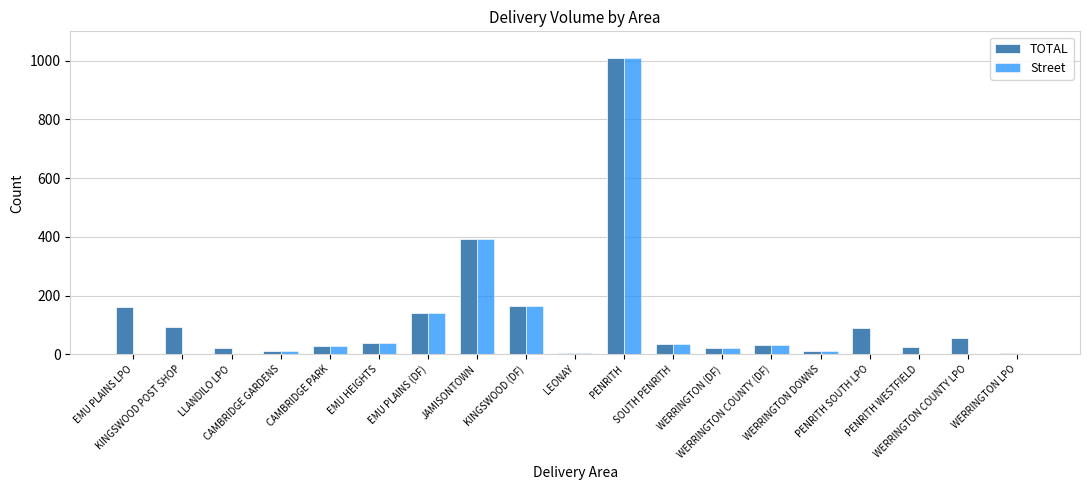

What is the maximum value for TOTAL?

1010